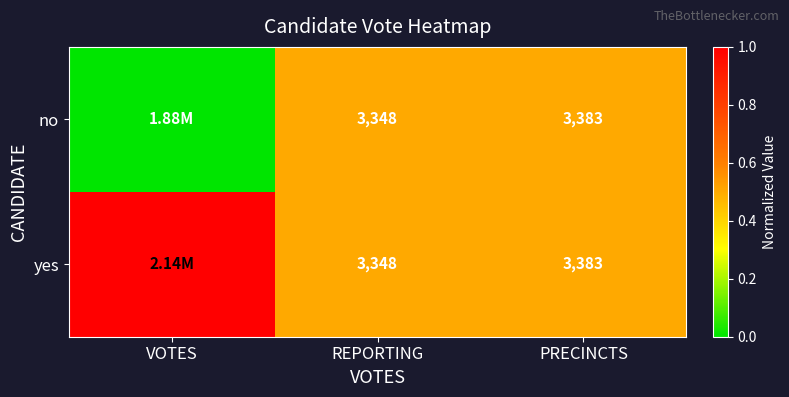

The yes series shows 0.5 at REPORTING. True or false?

True